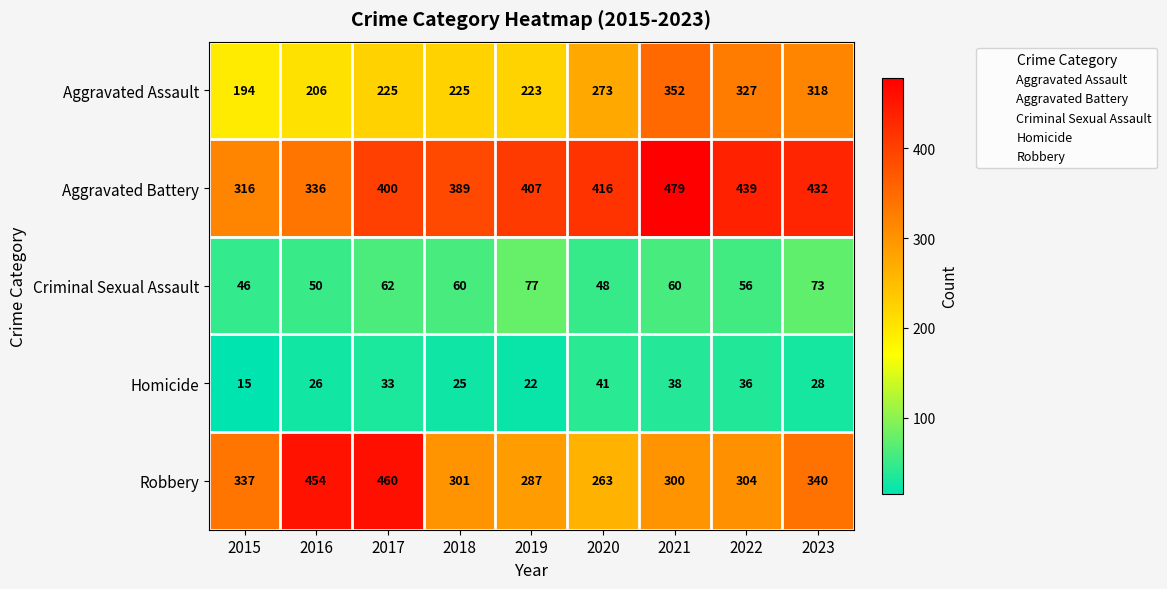

At how many categories does at least one series exceed 56?

9